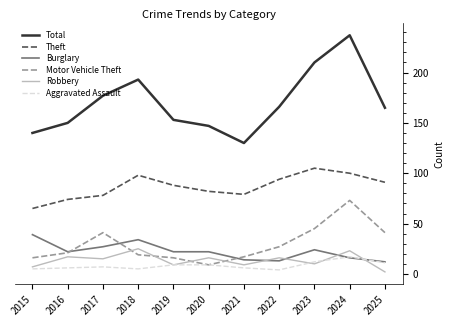

The Aggravated Assault series shows 9 at 2019. True or false?

True